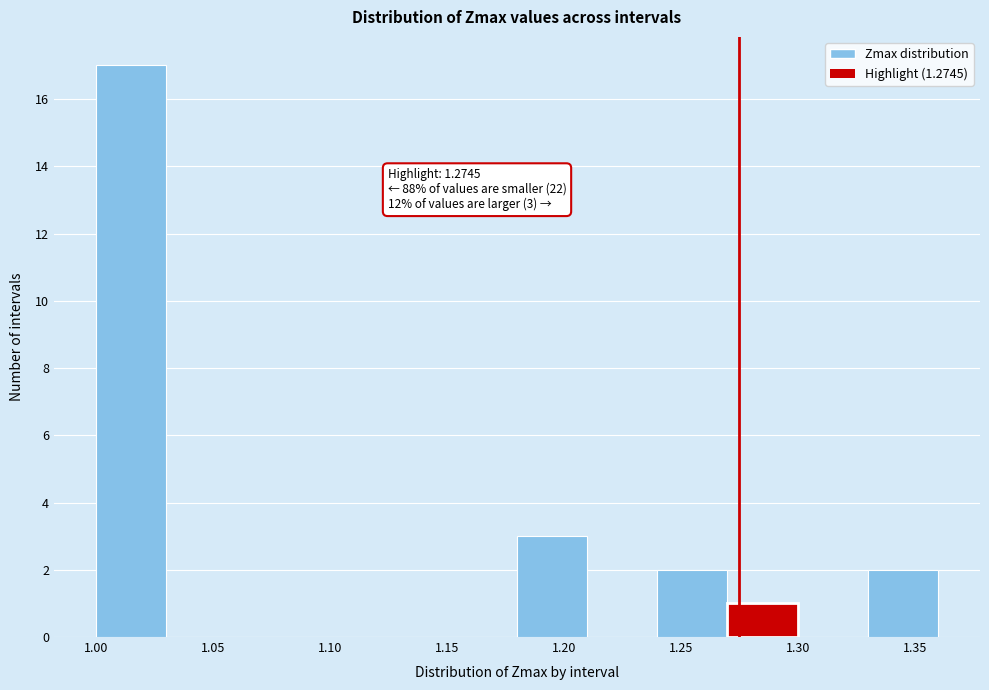

Over which range of the x-axis is the bar tallest?

1.00 to 1.03